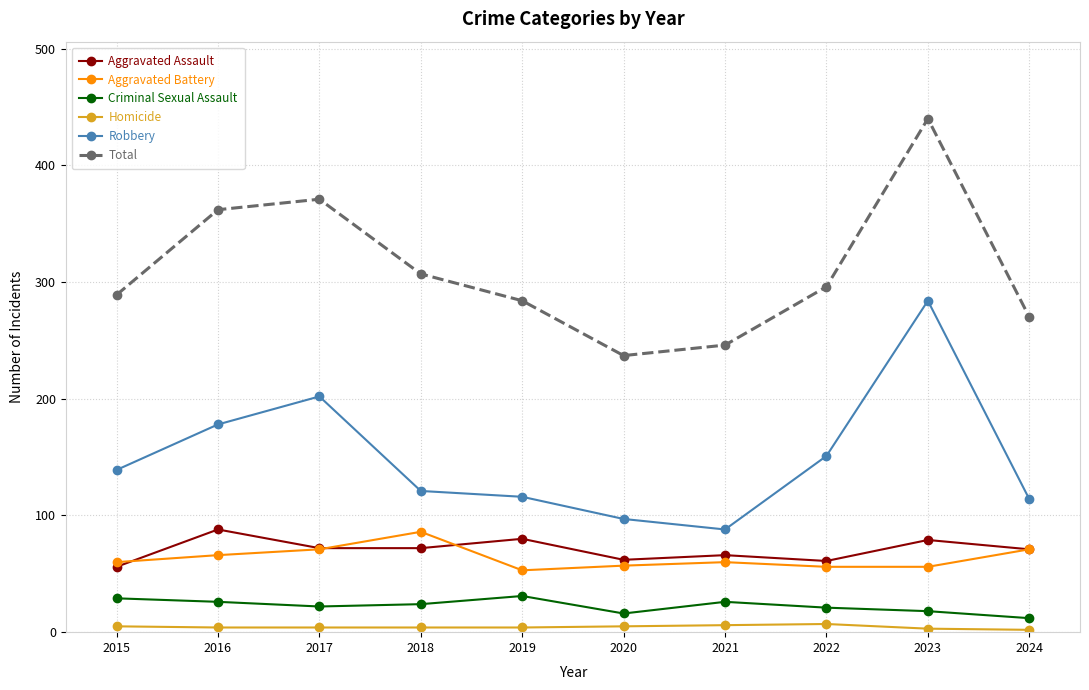

How many Homicide values are between 4 and 5?

6